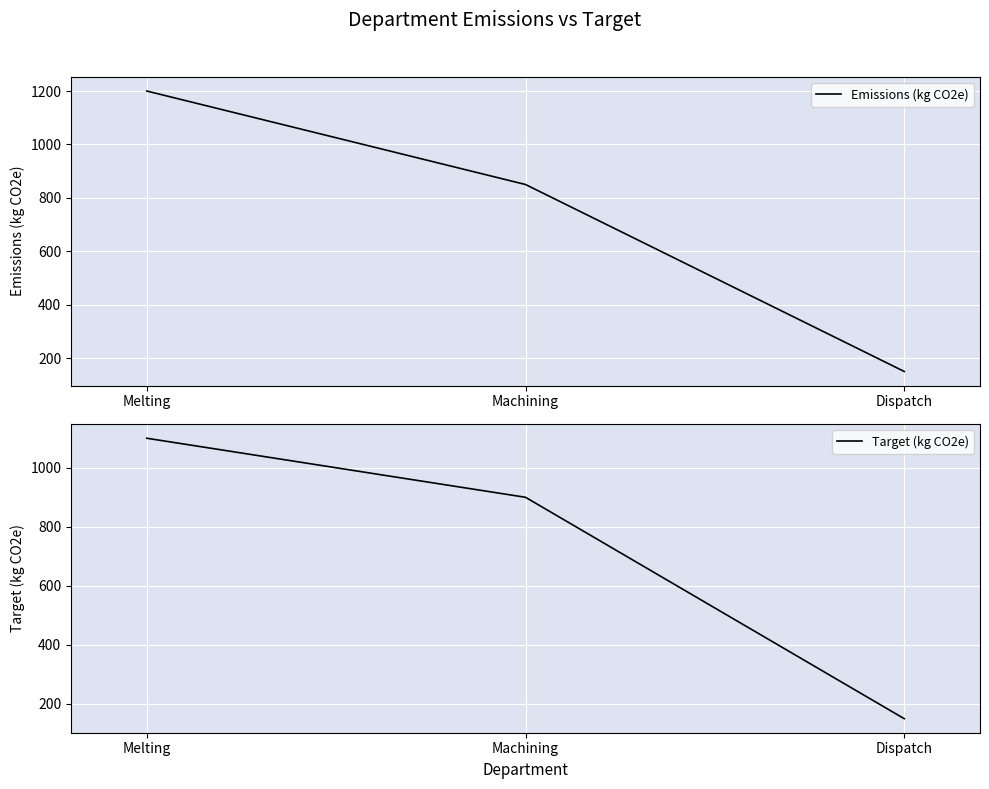

What is the value of the Target (kg CO2e) point at the 1st from the left?

1100